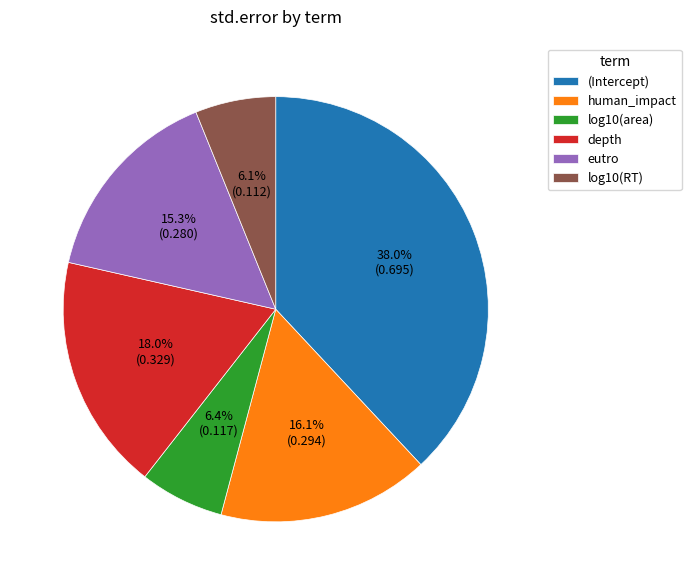

Which has a higher value, log10(RT) or eutro?

eutro